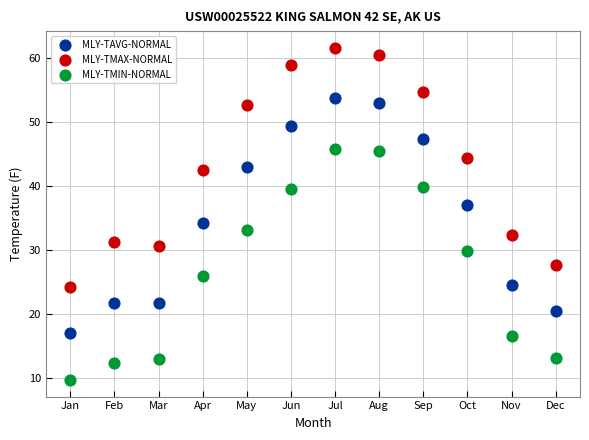

Across all series, what Y value is closest to 35?

34.2